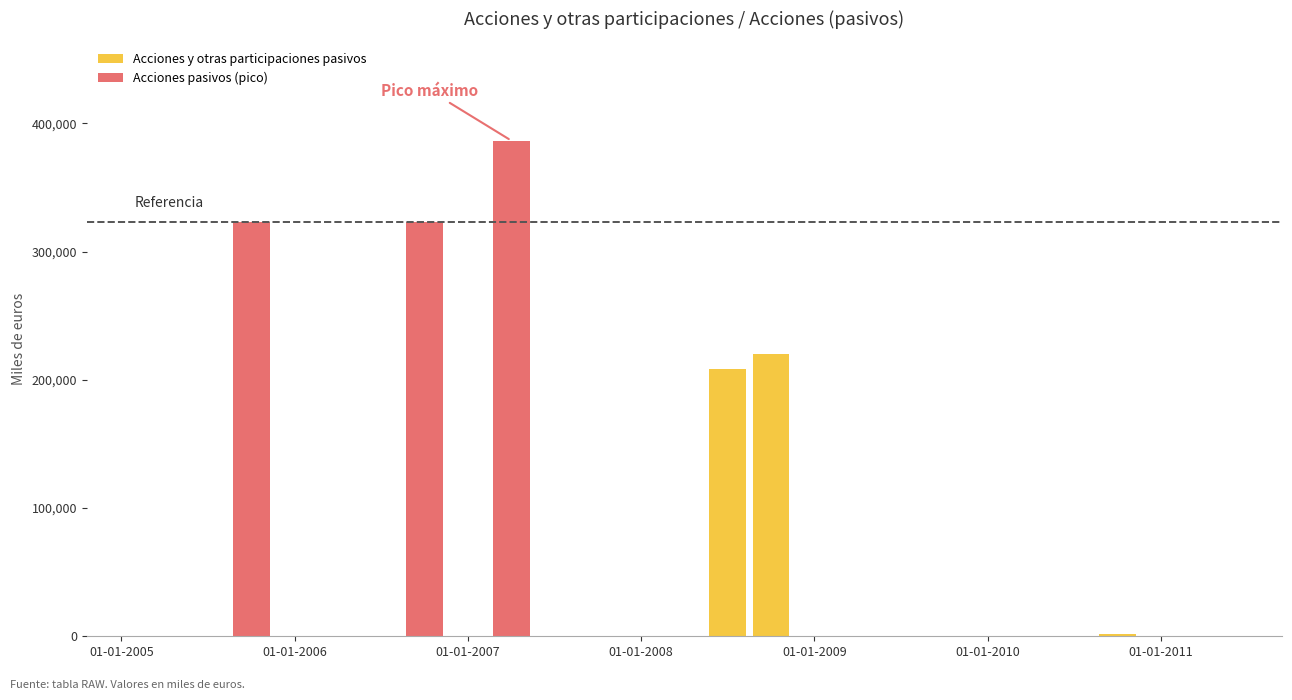

The value at 01-07-2010 is -256078. True or false?

False